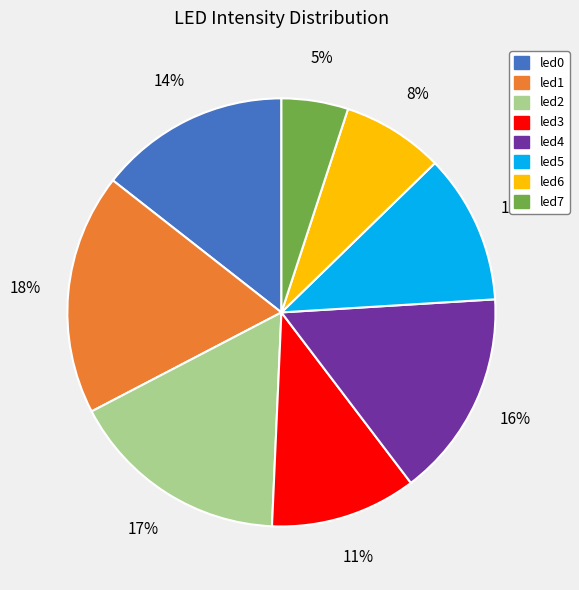

To the nearest percent, what portion does led6 represent?

8%